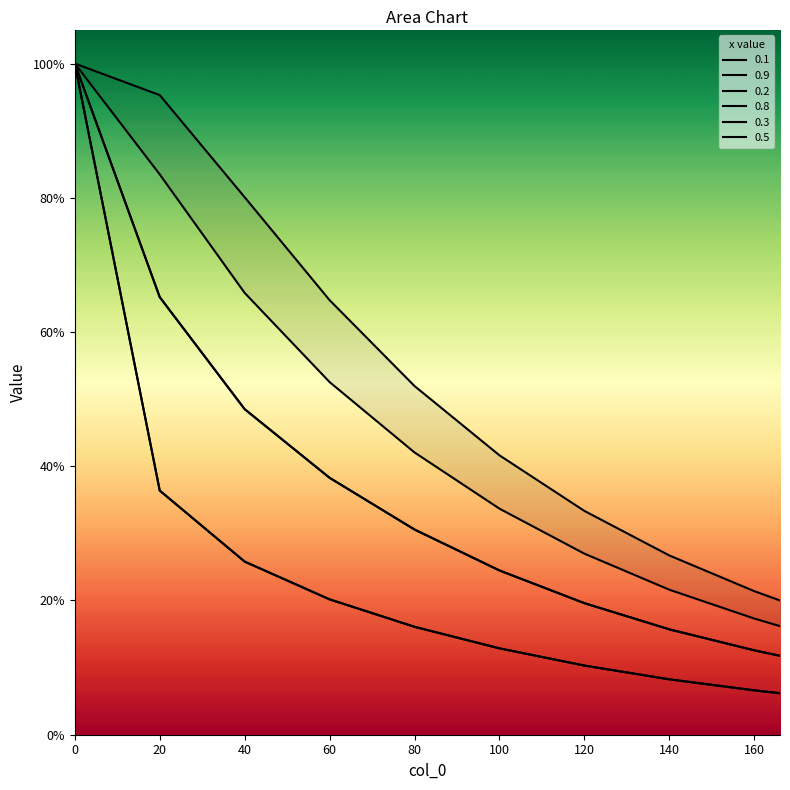

True or false: 0.9 has a value of 5.3 at 100.001.

False